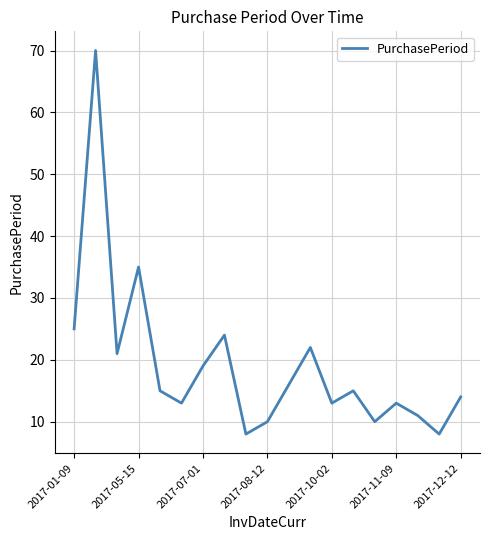

What is the difference between the maximum and minimum values?

62